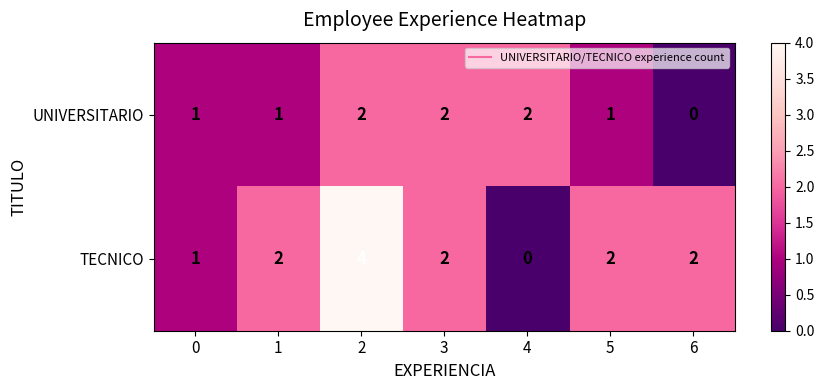

How many TECNICO values are between 1 and 2?

5